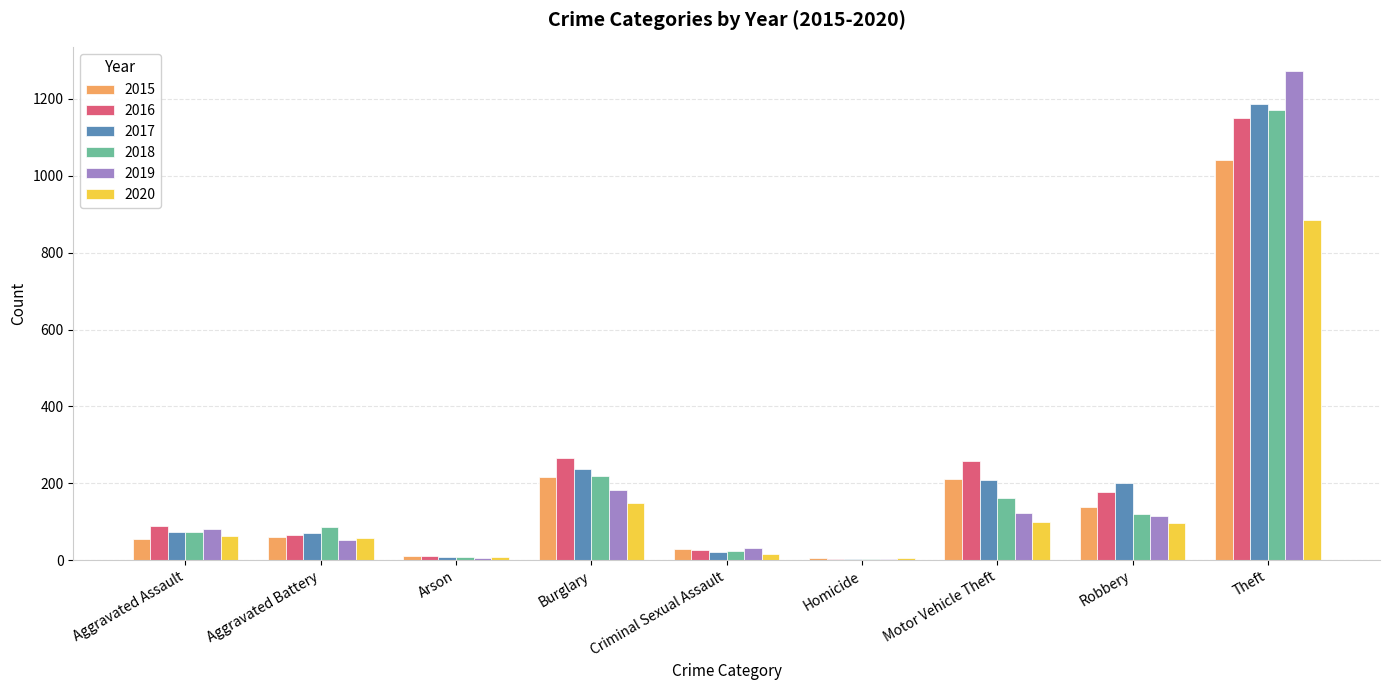

The value of 2015 at Motor Vehicle Theft is 212. True or false?

True